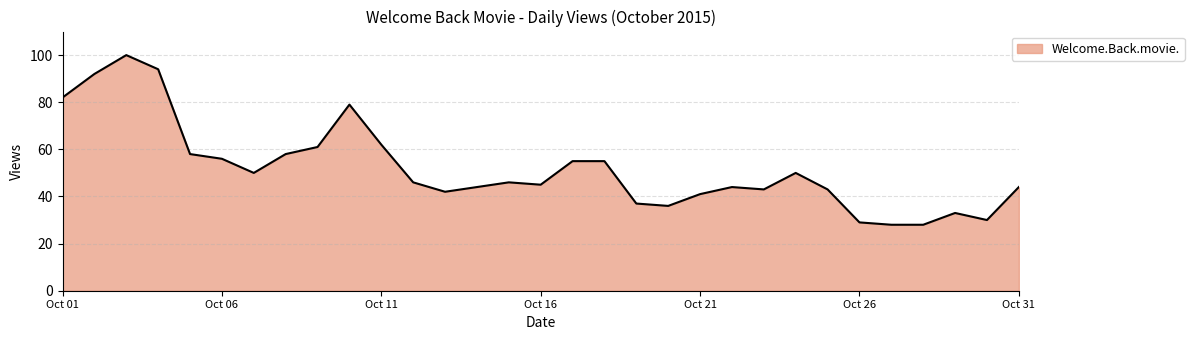

What is the difference between the maximum and minimum values?

72